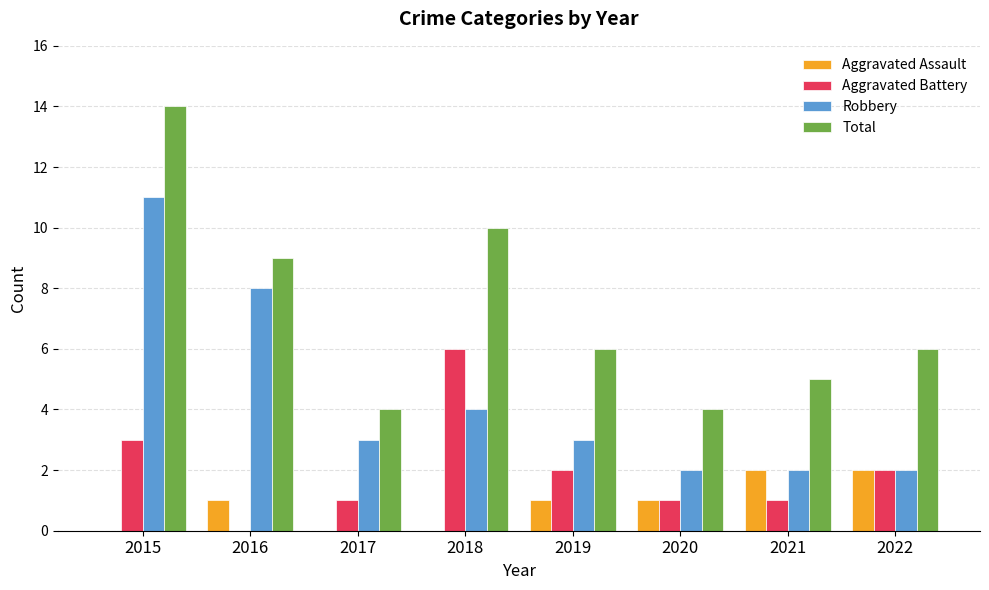

Reading right to left, transcribe all the data shown in this chart.

Aggravated Assault: 2022=2	2021=2	2020=1	2019=1	2018=0	2017=0	2016=1	2015=0
Aggravated Battery: 2022=2	2021=1	2020=1	2019=2	2018=6	2017=1	2016=0	2015=3
Robbery: 2022=2	2021=2	2020=2	2019=3	2018=4	2017=3	2016=8	2015=11
Total: 2022=6	2021=5	2020=4	2019=6	2018=10	2017=4	2016=9	2015=14